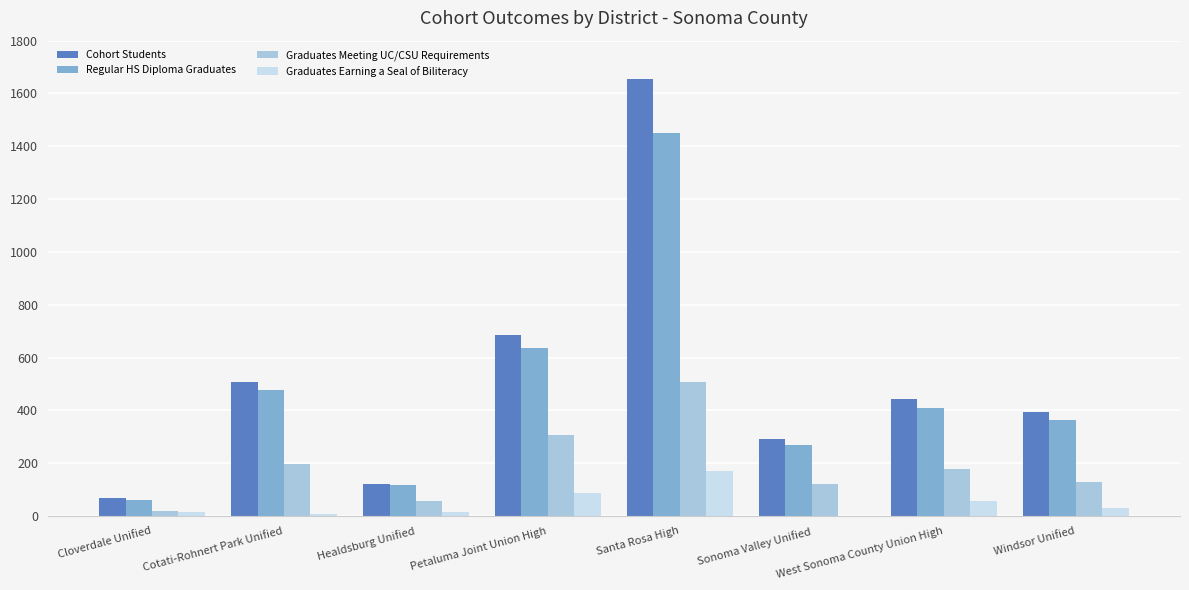

What is the sum of all Cohort Students values?

4162